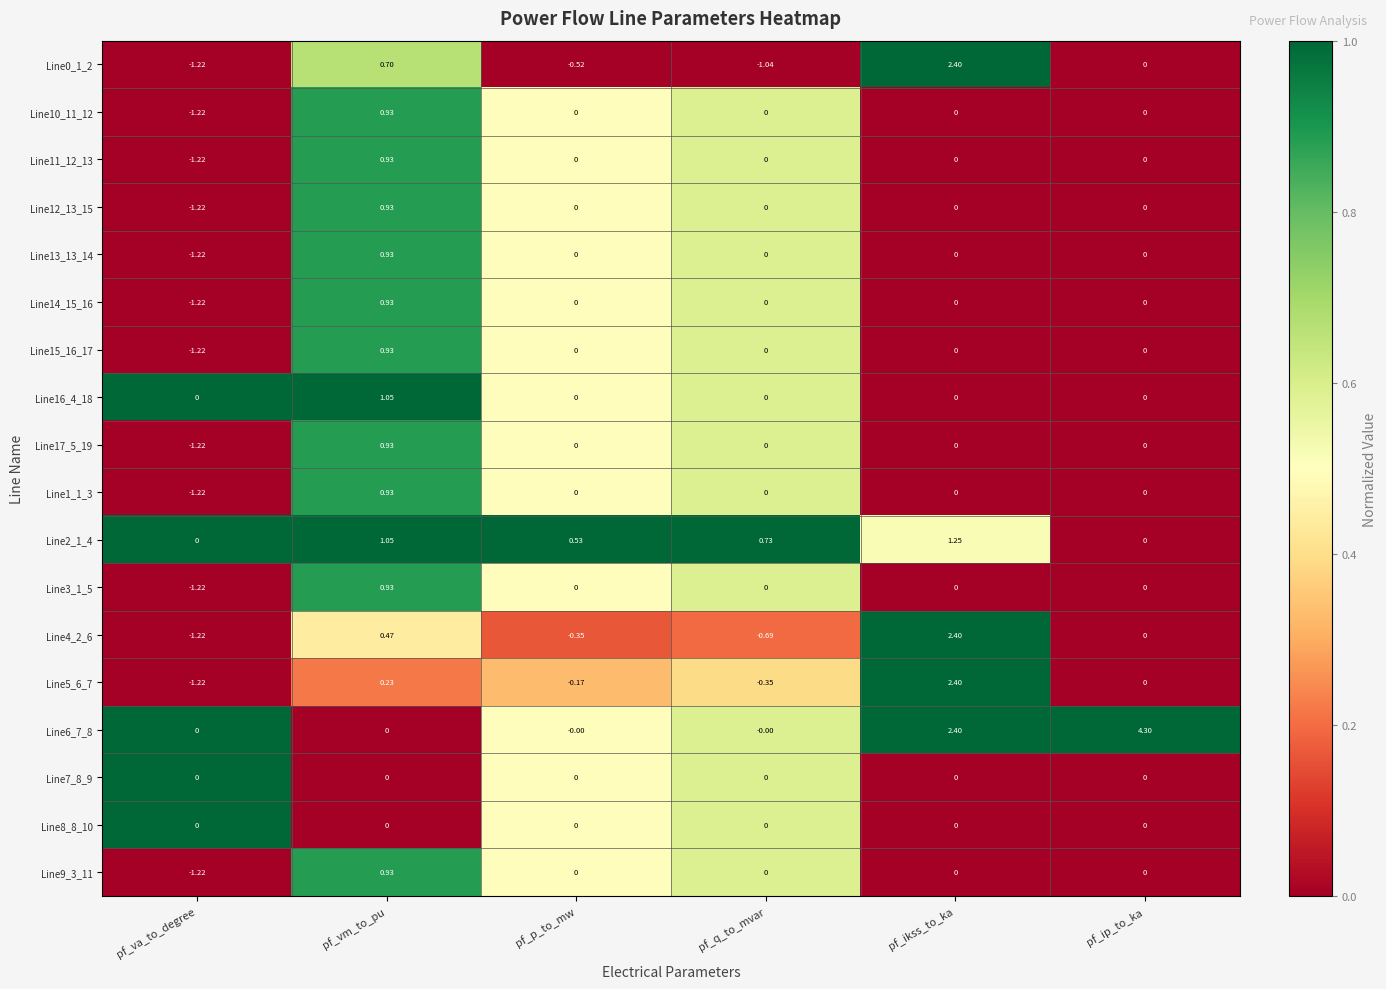

At which label does Line13_13_14 reach its peak?

pf_vm_to_pu